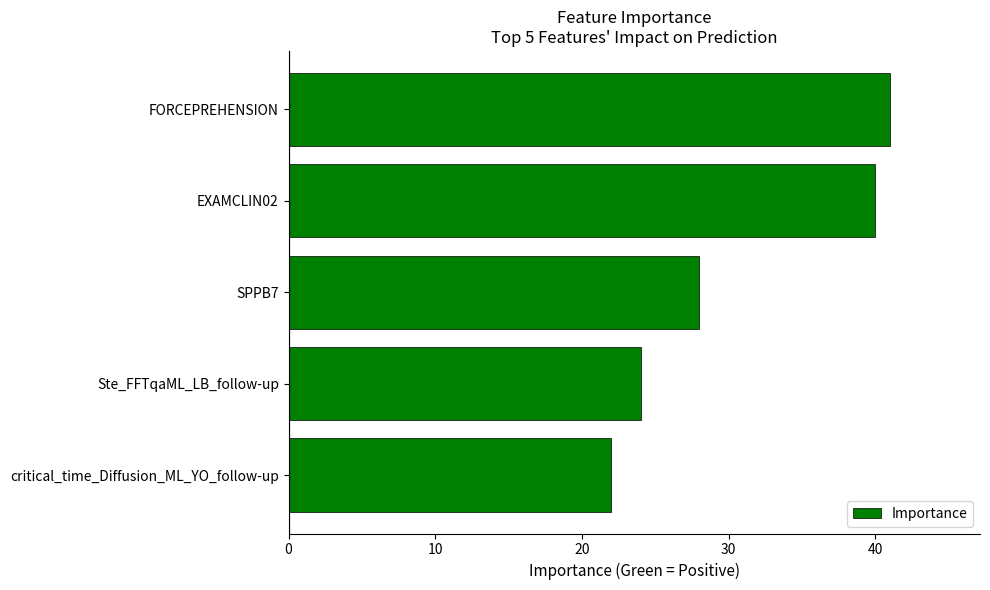

What is the change in value from EXAMCLIN02 to Ste_FFTqaML_LB_follow-up?

-16